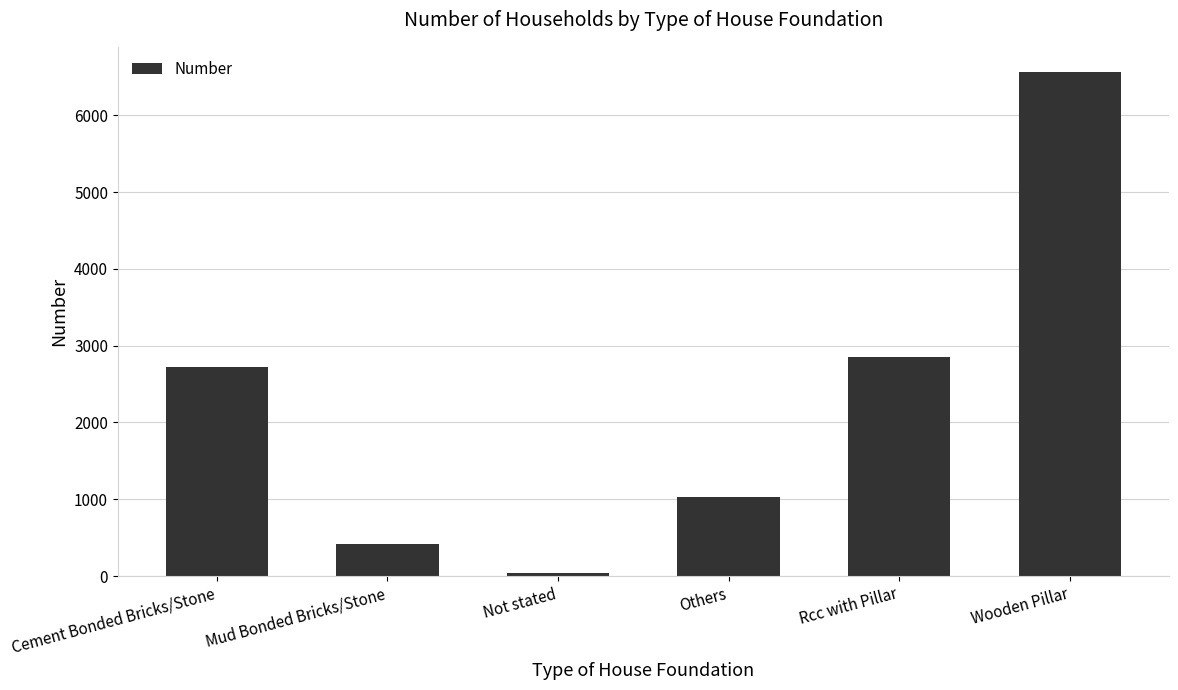

Reading left to right, what are all the values shown in this chart?

2719	418	39	1029	2856	6562